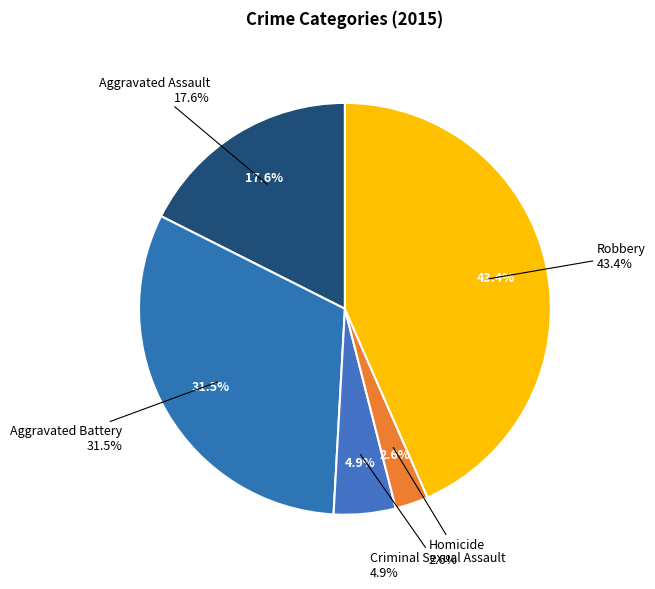

Which category has the biggest portion of the pie?

Robbery